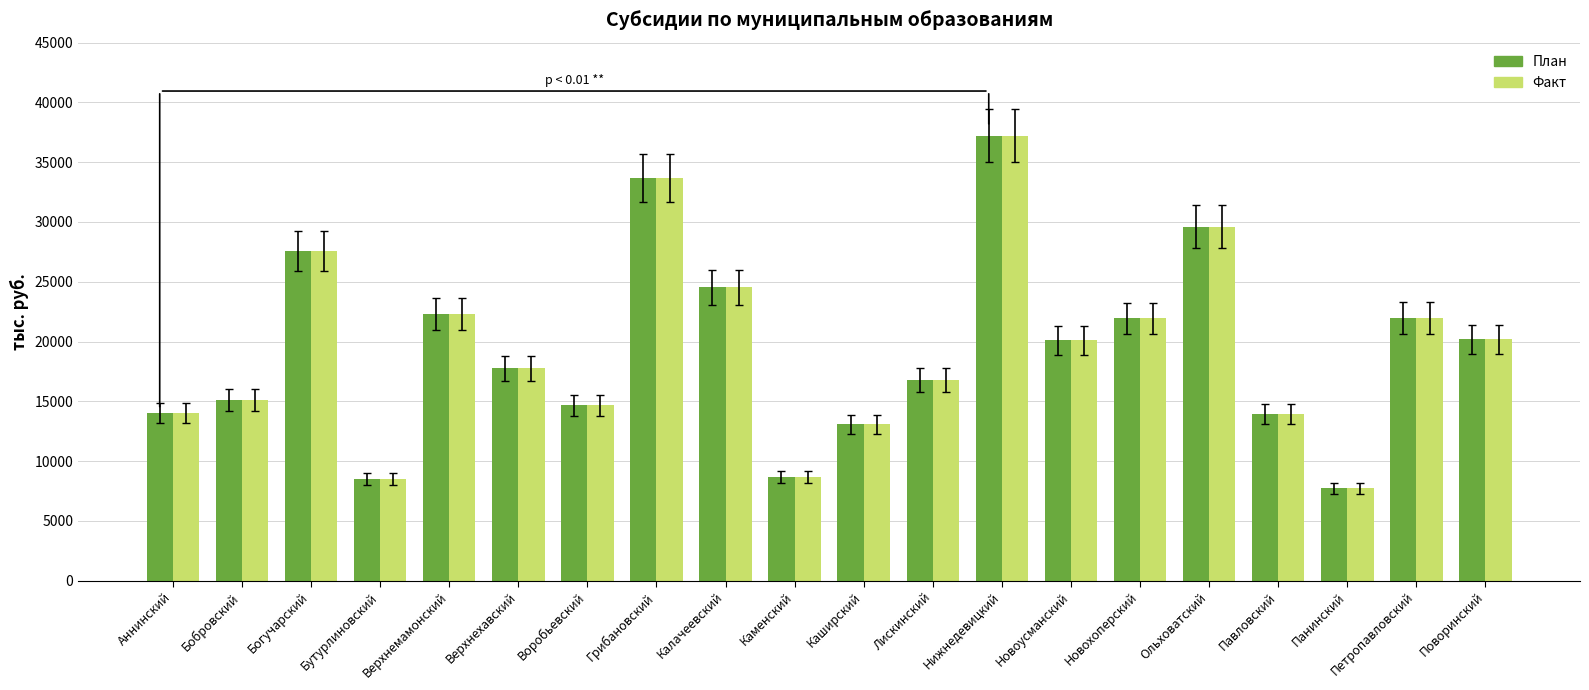

How many data points does each series have?

20